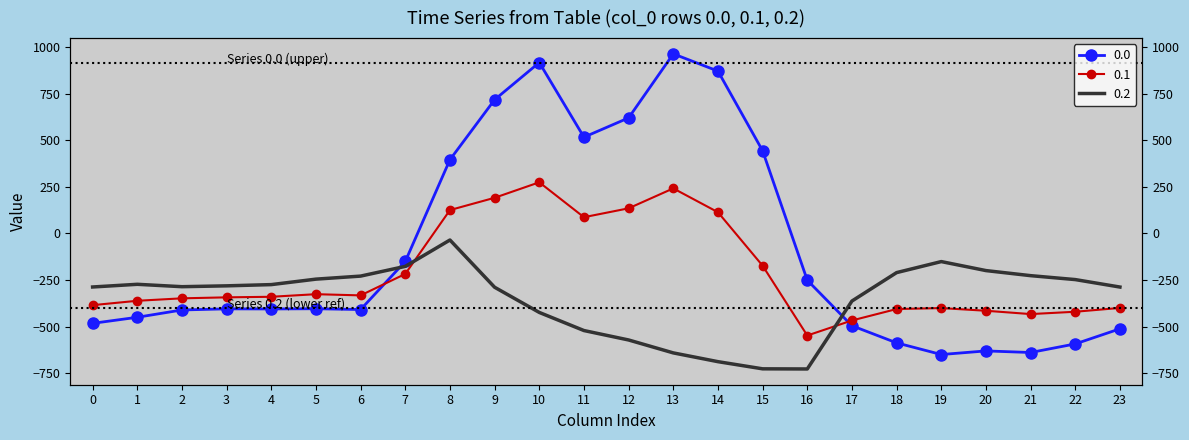

True or false: 0.0 has more than 2 interior local peaks.

True